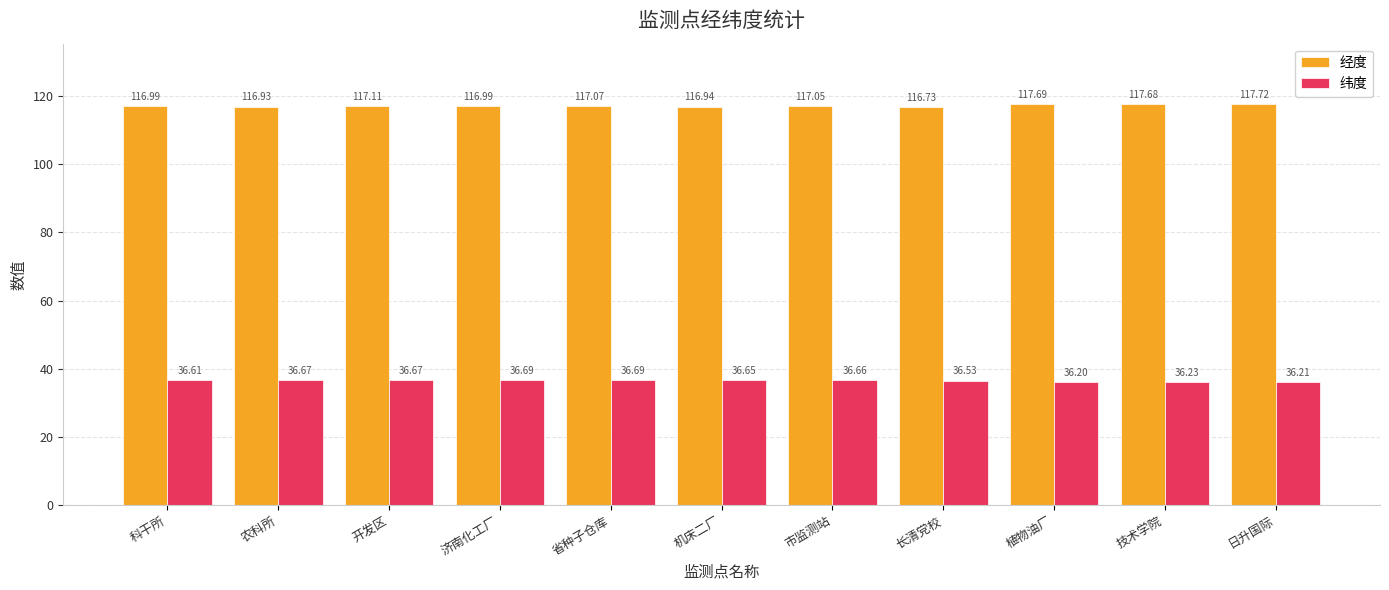

What is the difference between the second highest and minimum values in the 纬度 series?

0.5